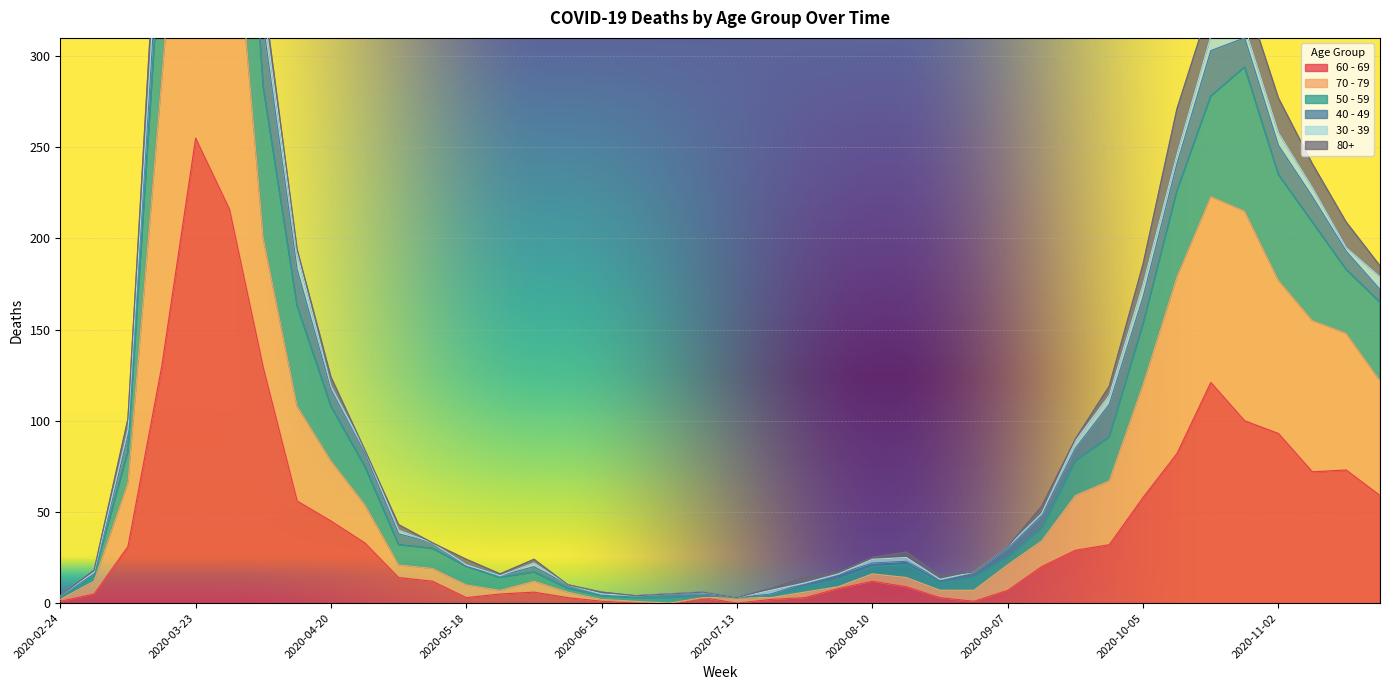

At which category does 60 - 69 reach its first local valley?

2020-05-18